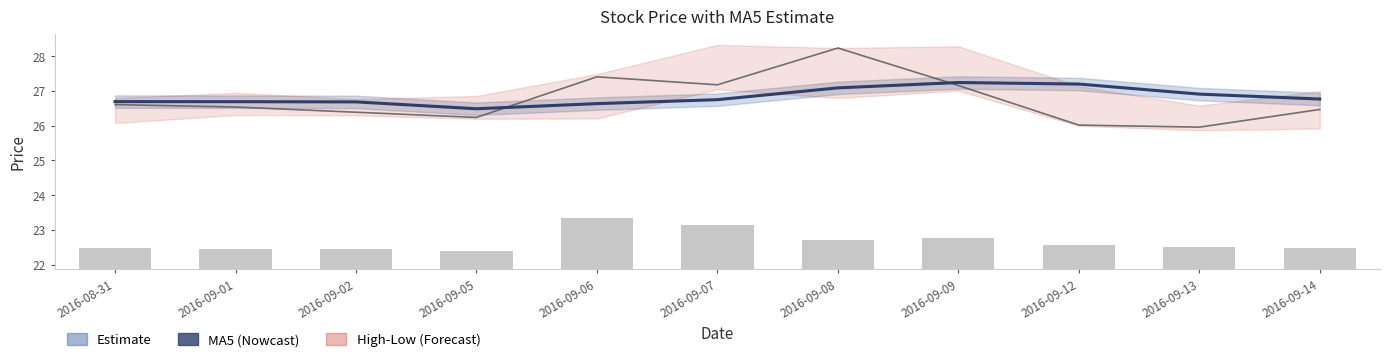

Reading left to right, what are all the values shown in this chart?

ma5: 26.7	26.7	26.7	26.5	26.6	26.8	27.1	27.2	27.2	26.9	26.8
close: 26.6	26.5	26.4	26.2	27.4	27.2	28.2	27.2	26.0	26.0	26.5
volume: 0.6	0.6	0.6	0.5	1.5	1.3	0.8	0.9	0.7	0.6	0.6